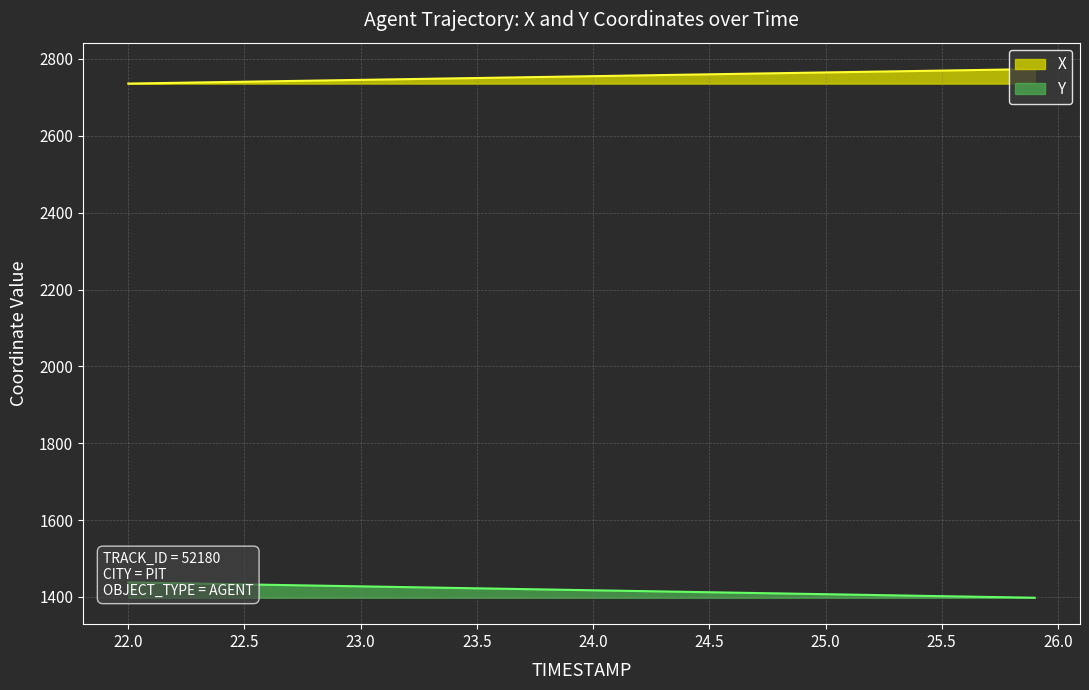

True or false: X has a value of 3818.6 at 24.3.

False